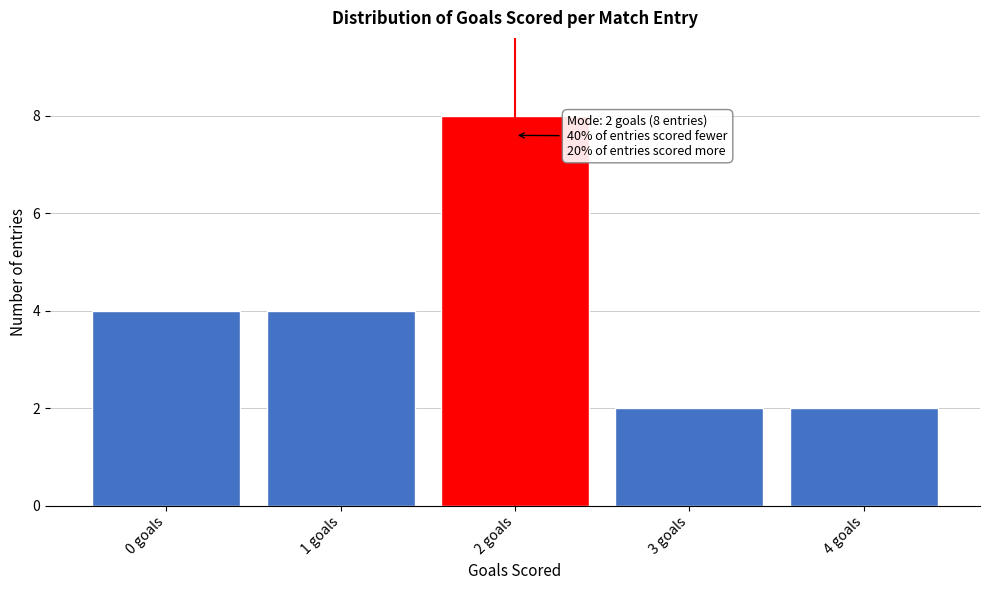

Reading left to right, list all the values displayed in this chart.

0 goals=4	1 goals=4	2 goals=8	3 goals=2	4 goals=2